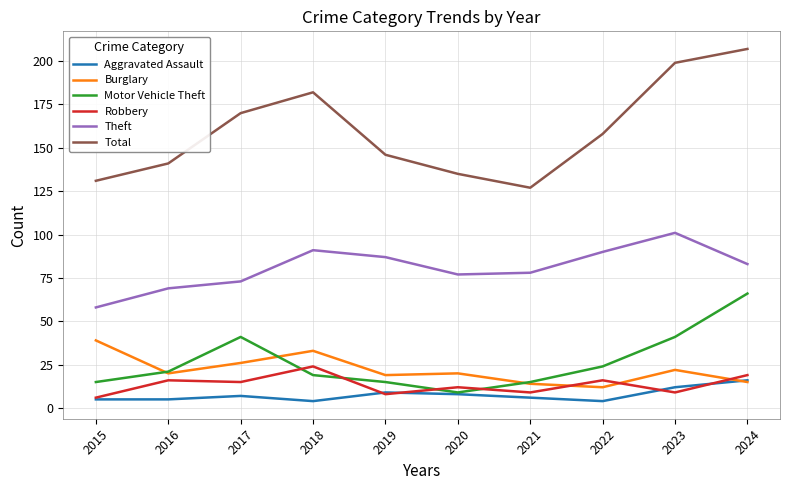

At which label does Total reach its peak?

2024